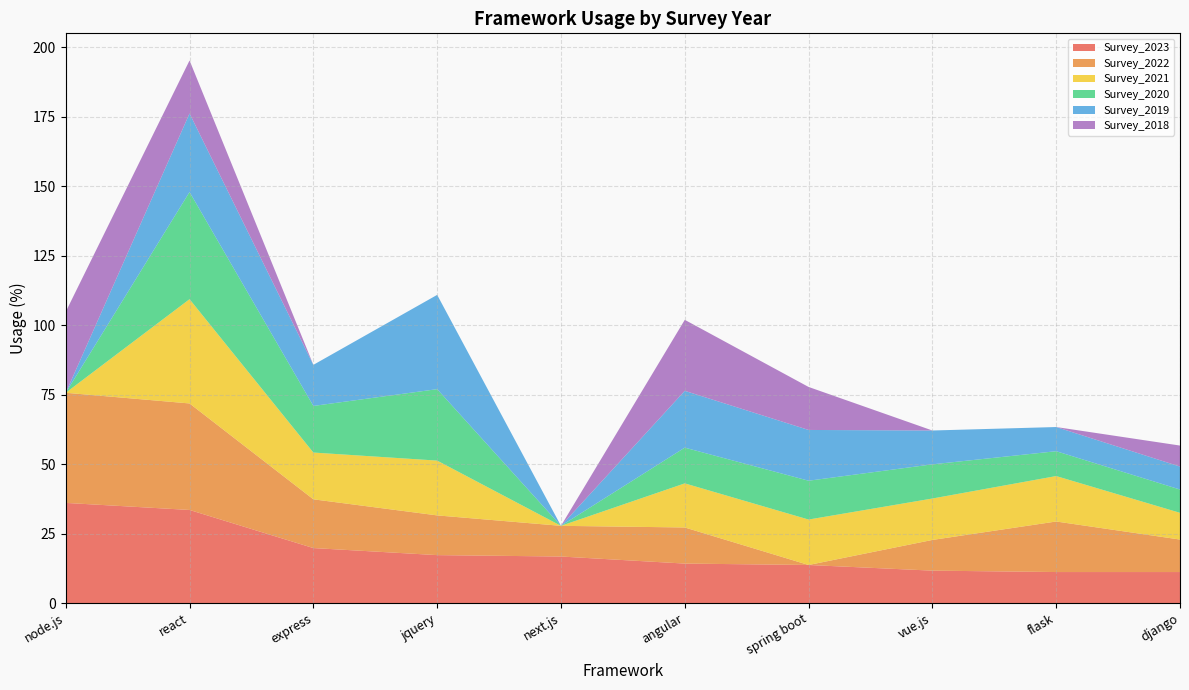

Reading left to right, transcribe all the data shown in this chart.

Survey_2023: 36.0	33.5	19.8	17.3	16.8	14.2	13.7	11.7	11.2	11.2
Survey_2022: 39.6	38.3	17.5	14.3	11.0	13.0	0.0	11.0	18.2	11.7
Survey_2021: 0.0	37.5	16.8	19.7	0.0	15.9	16.3	14.9	16.3	9.6
Survey_2020: 0.0	38.5	16.8	25.7	0.0	12.8	14.0	12.3	8.9	8.4
Survey_2019: 0.0	28.3	14.8	33.9	0.0	20.4	18.3	12.2	8.7	8.3
Survey_2018: 29.1	19.1	0.0	0.0	0.0	25.5	15.5	0.0	0.0	7.6